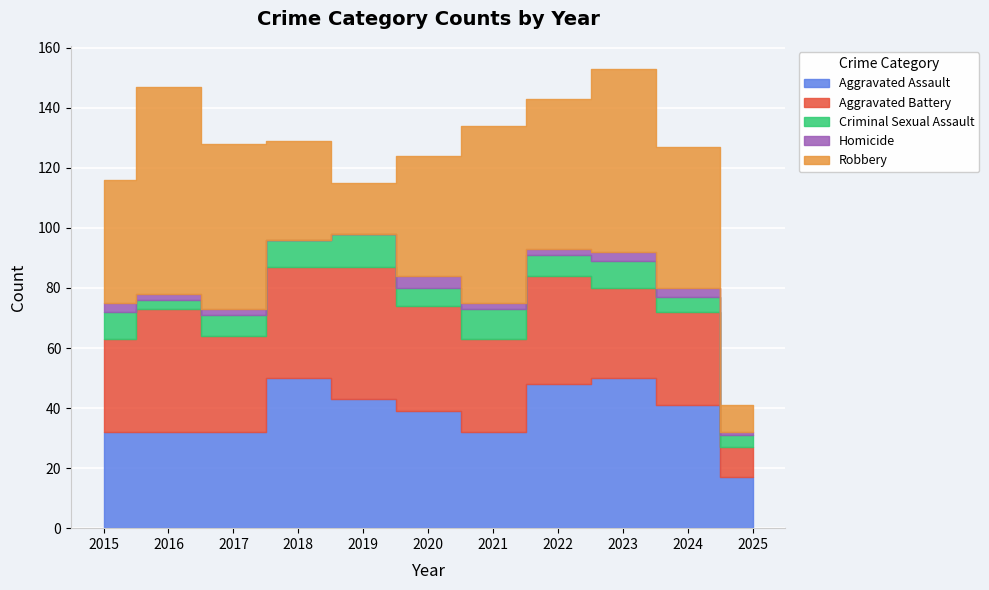

Reading left to right, extract all data points from this chart.

Aggravated Assault: 32	32	32	50	43	39	32	48	50	41	17
Aggravated Battery: 31	41	32	37	44	35	31	36	30	31	10
Criminal Sexual Assault: 9	3	7	9	11	6	10	7	9	5	4
Homicide: 3	2	2	0	0	4	2	2	3	3	1
Robbery: 41	69	55	33	17	40	59	50	61	47	9